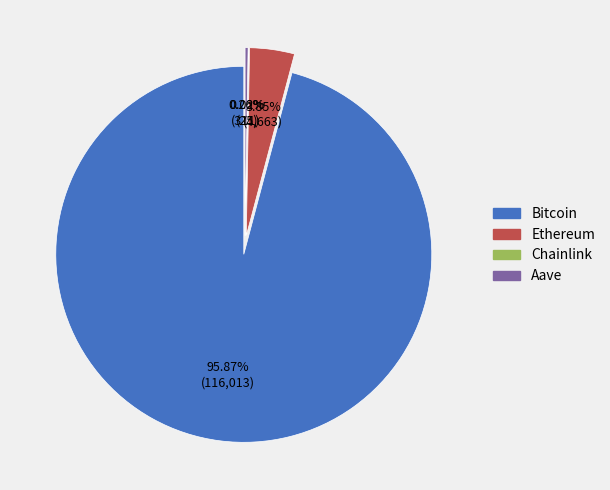

Does Bitcoin represent more than half of the total?

Yes